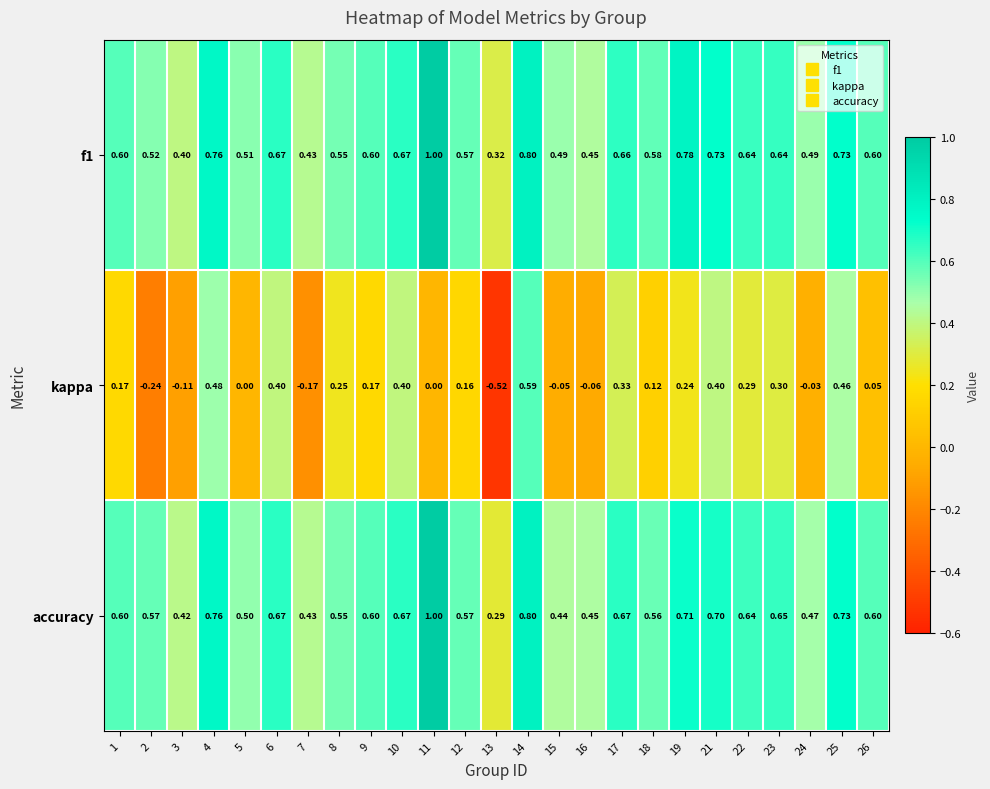

Which series has the widest spread of values?

kappa